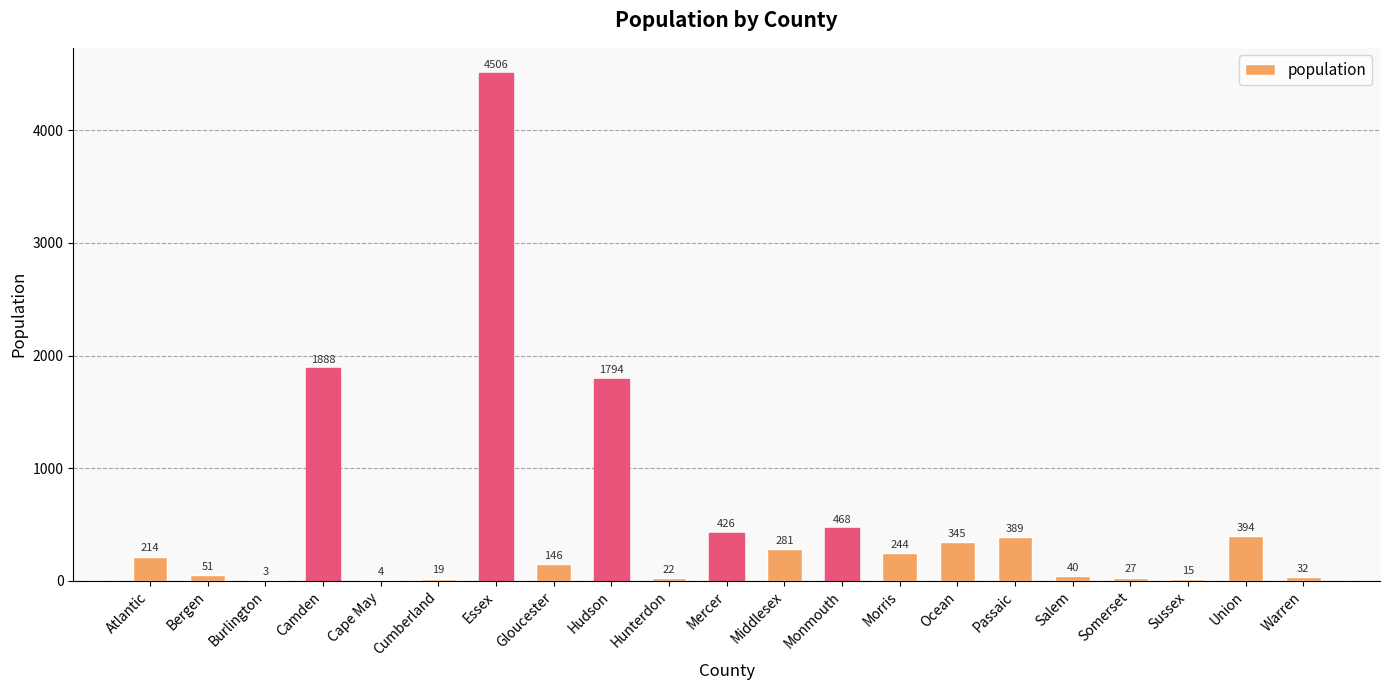

Which category has the highest value across all series?

Essex